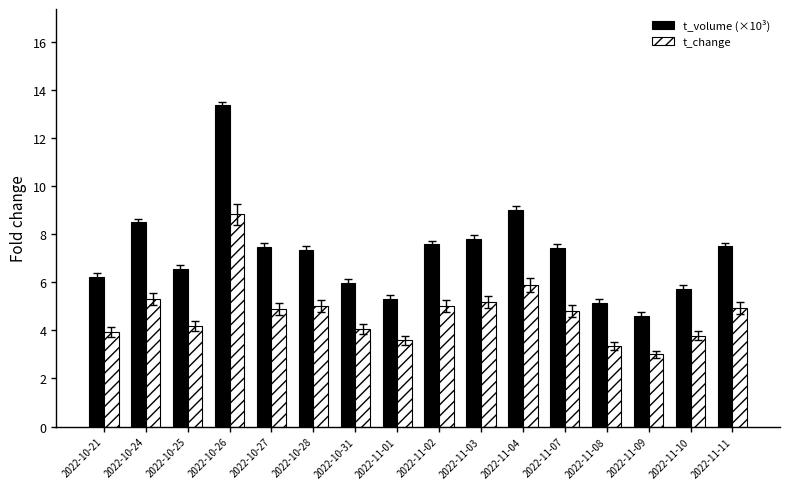

At which label does t_volume (×10³) first exceed 7?

2022-10-24